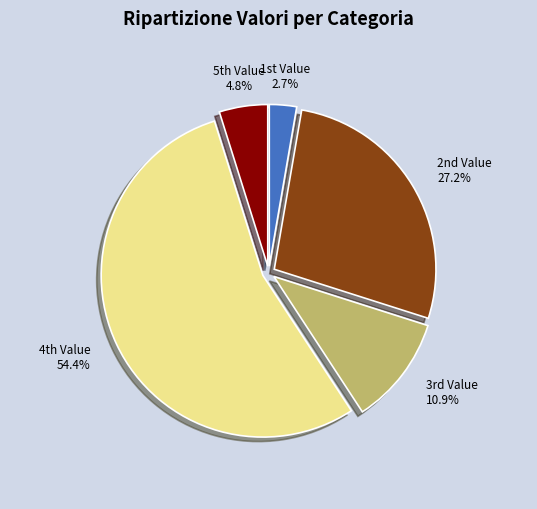

What is the smallest slice in the pie chart?

1st Value